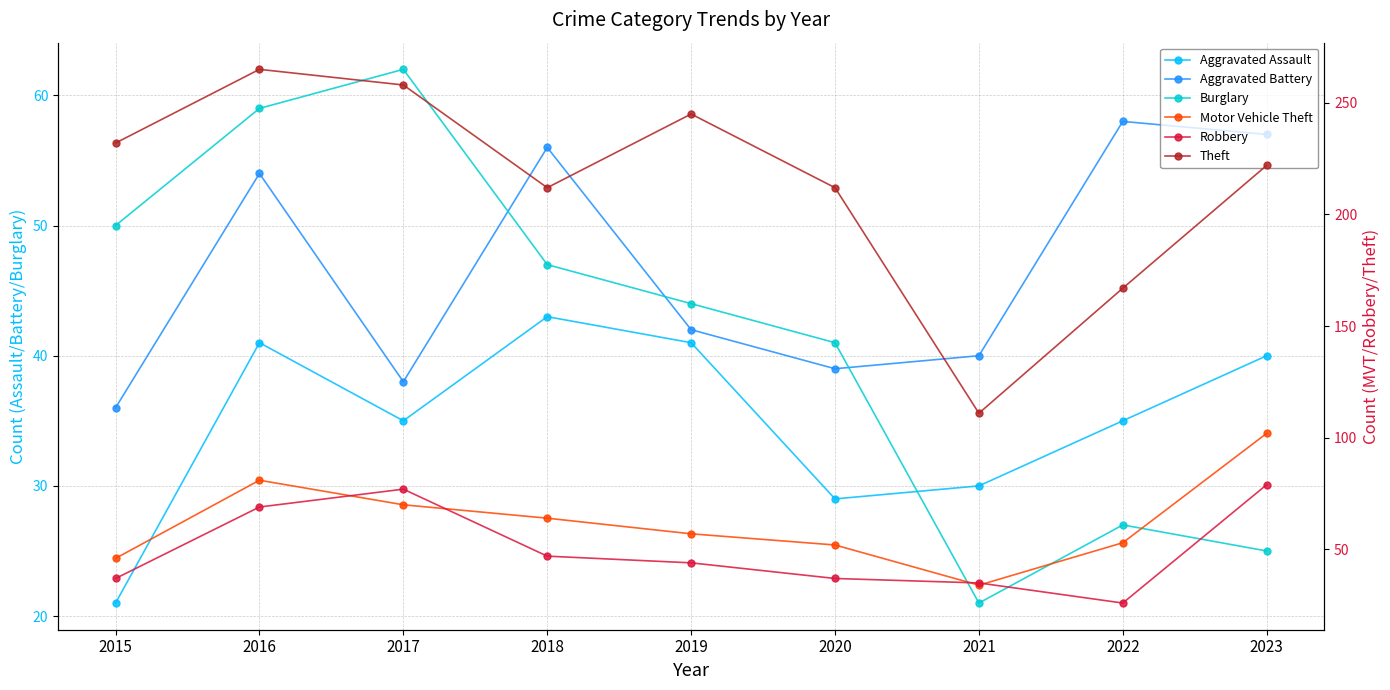

Rank the series at 2019 from highest to lowest value.

Theft, Motor Vehicle Theft, Burglary, Robbery, Aggravated Battery, Aggravated Assault